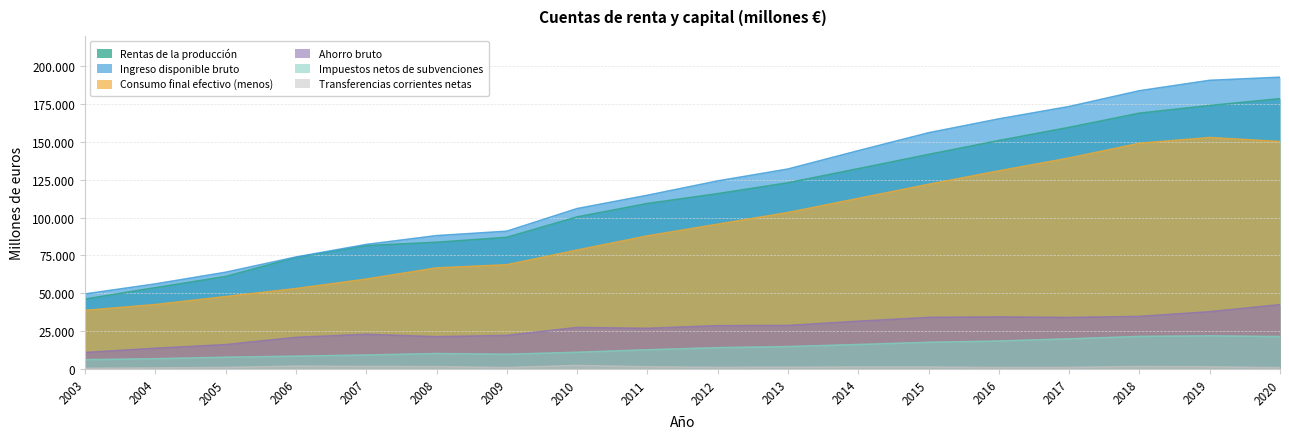

True or false: Impuestos netos de subvenciones and Ahorro bruto cross at least once.

False